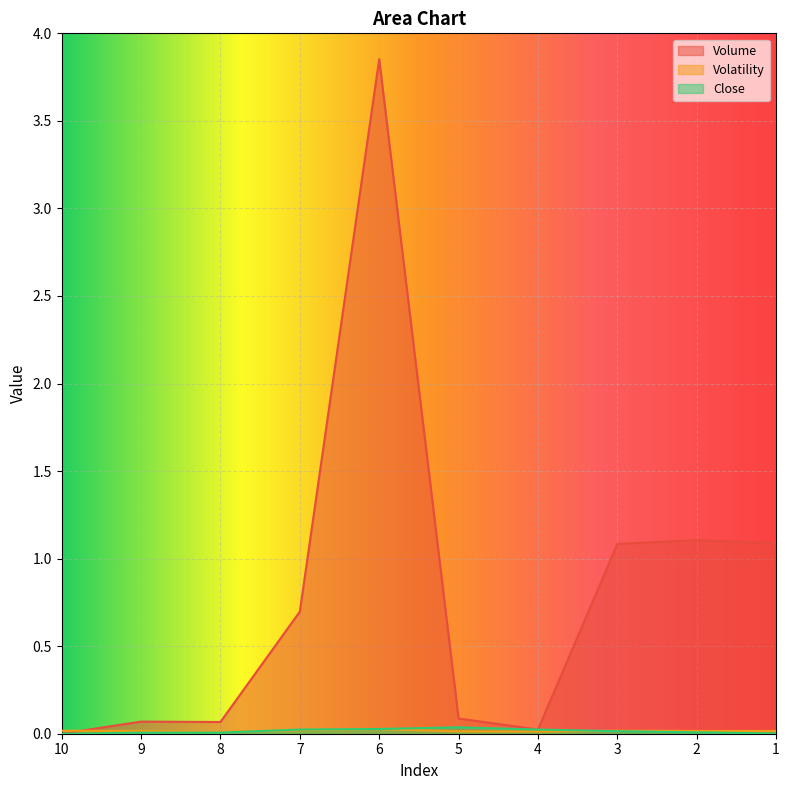

What is the total value across all series at 9?

0.1